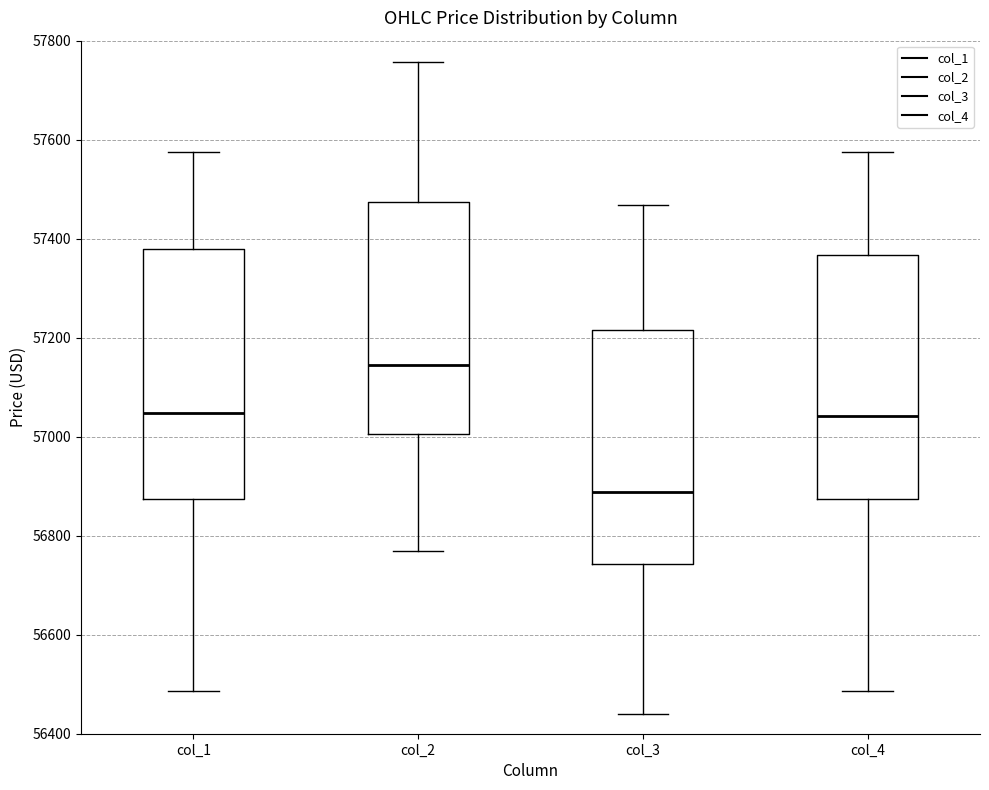

Reading left to right, transcribe this box plot: for each box, give where its median line is, the range the box spans, and where its two whiskers end, as read against the y-axis. The values are not printed on the chart, so give them approximately, as read against the axis.

col_1: median 57040, box 56880 to 57380, whiskers 56480 to 57580
col_2: median 57140, box 57000 to 57480, whiskers 56760 to 57760
col_3: median 56880, box 56740 to 57220, whiskers 56440 to 57460
col_4: median 57040, box 56880 to 57360, whiskers 56480 to 57580